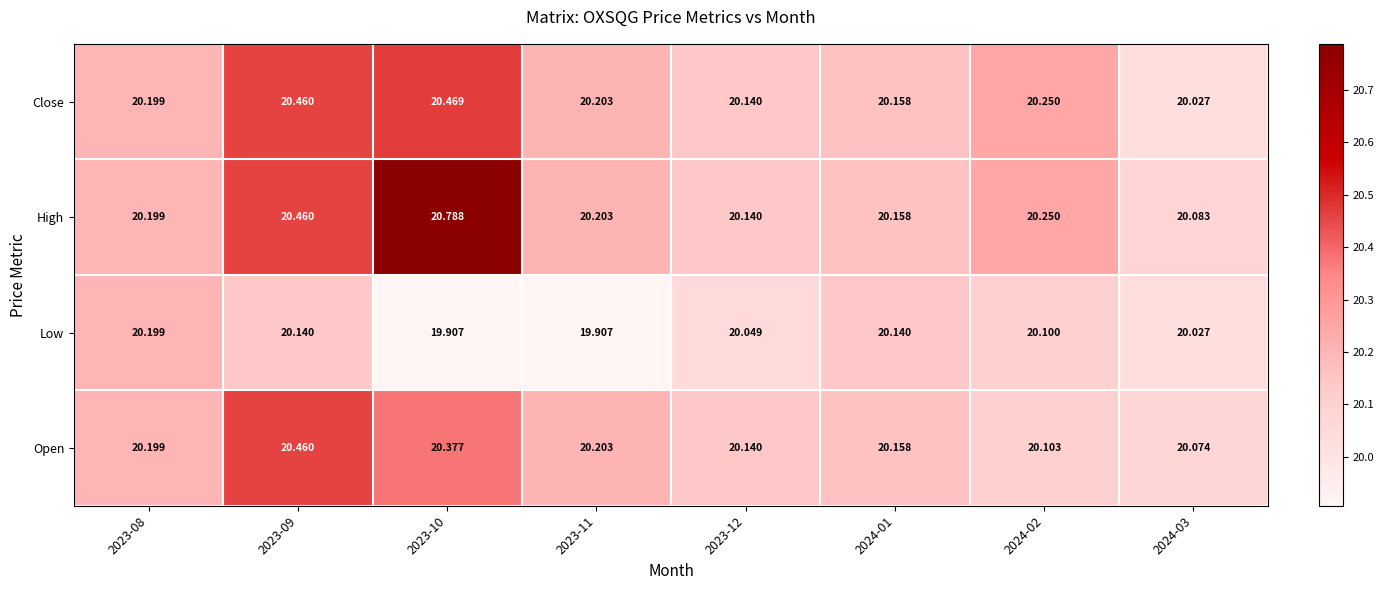

List the series in order of their peak value, highest first.

High, Close, Open, Low